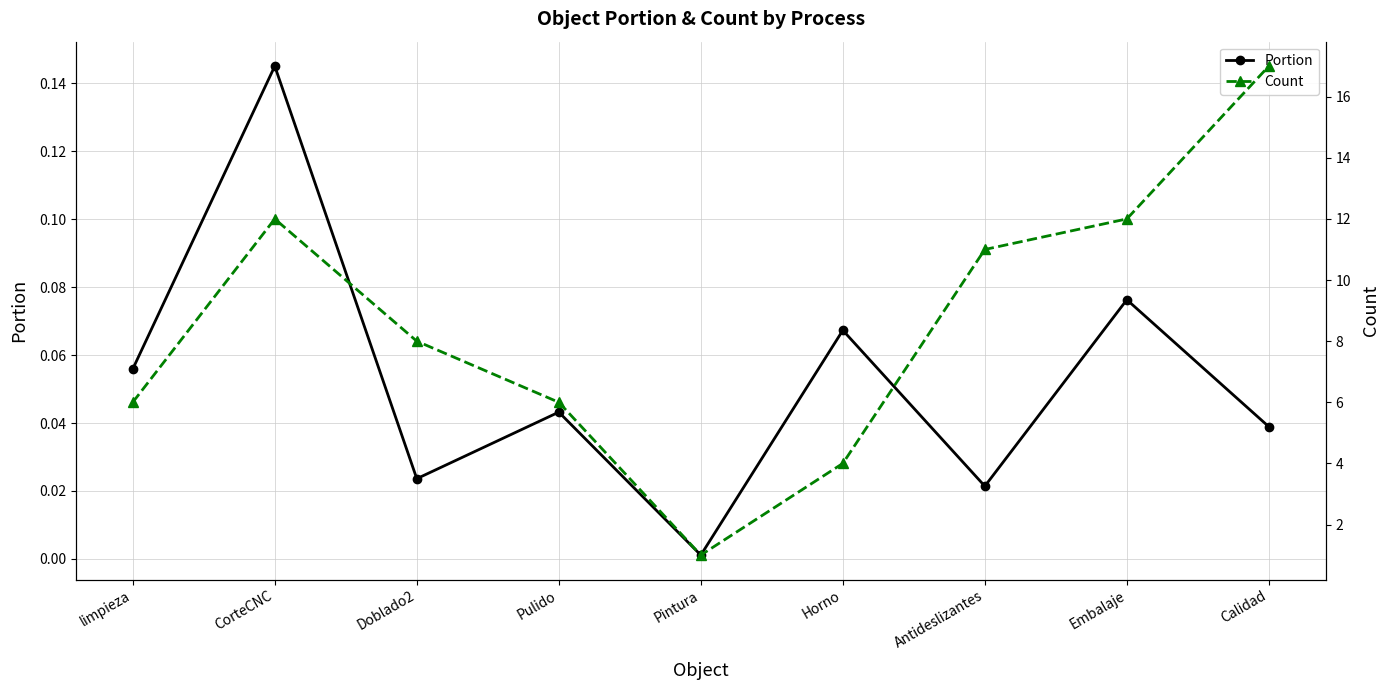

True or false: Count has a value of 1.4 at Pintura.

False